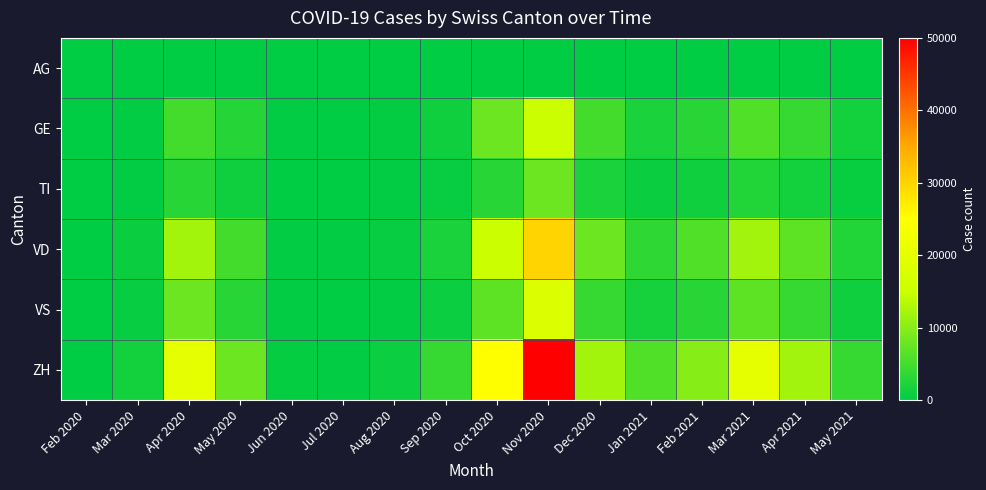

What is the total value across all series at Feb 2020?

11